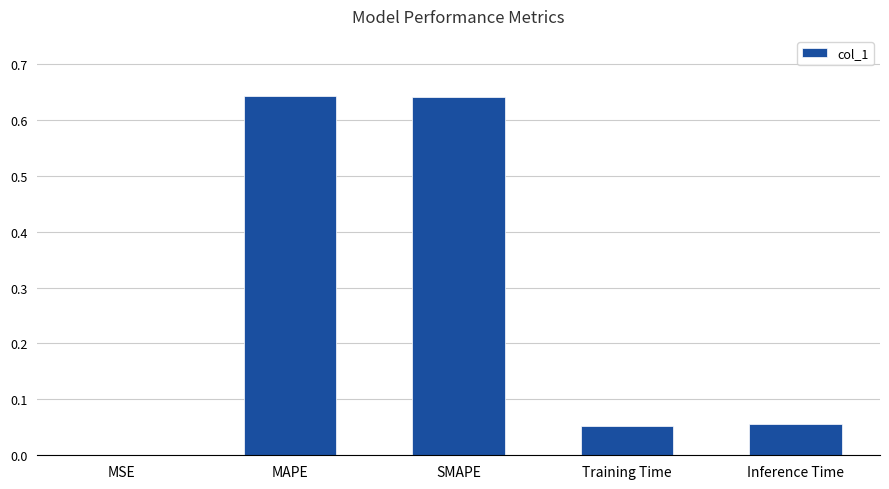

What is the sum of all values?

1.4